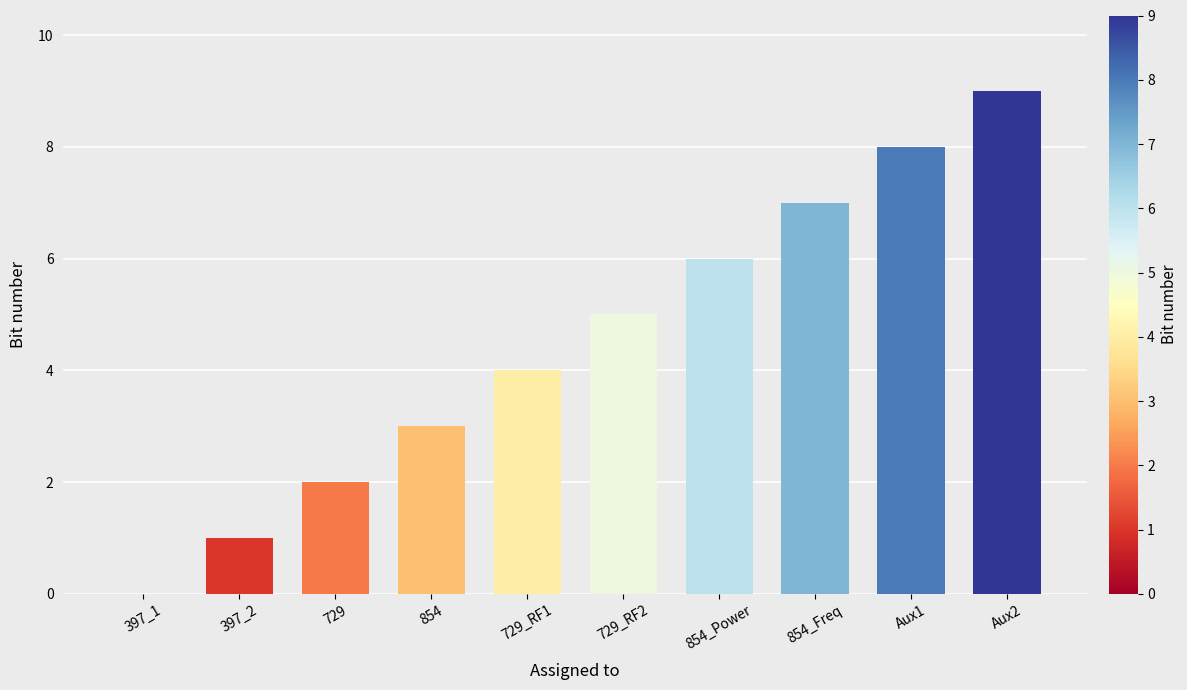

The value at 854 is 3. True or false?

True